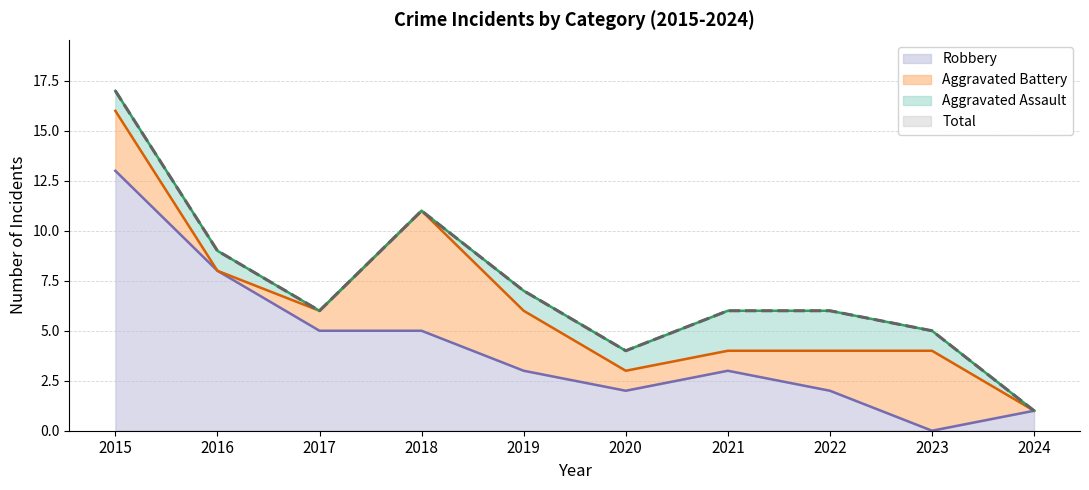

Which has a higher value, 2022 or 2021?

2021